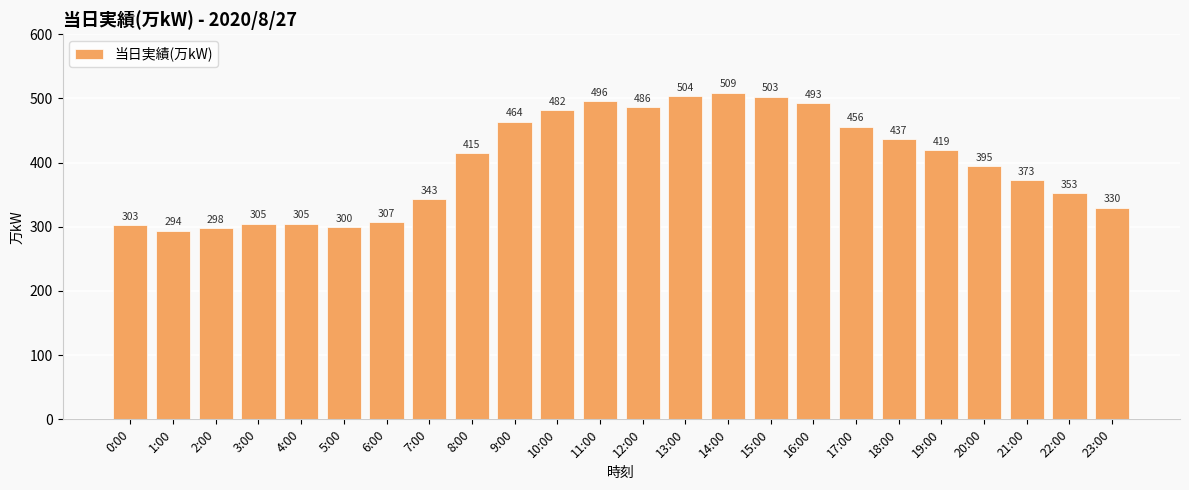

Where is the data nearest to the value 401?

20:00